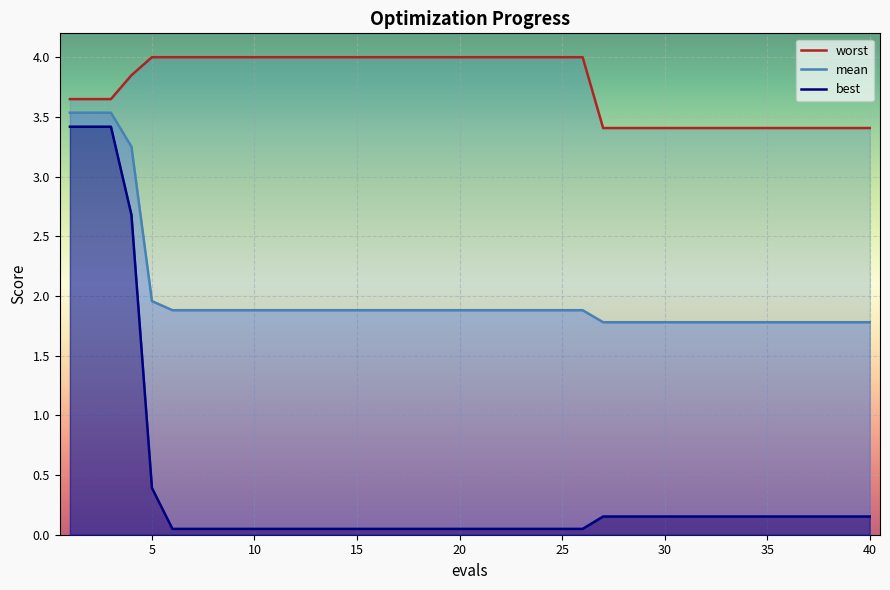

What is the difference between the highest and lowest values at 34?

3.3